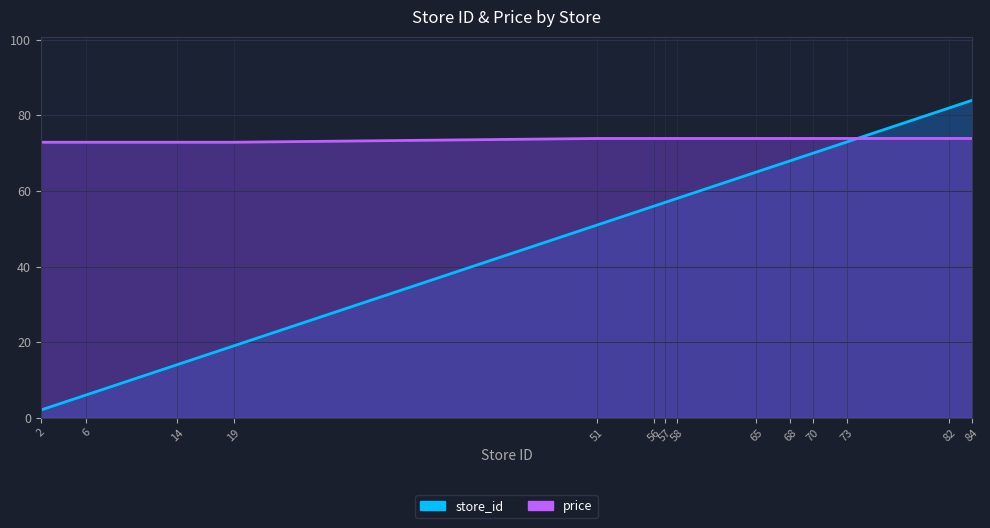

Rank the series by their average value, from highest to lowest.

price, store_id